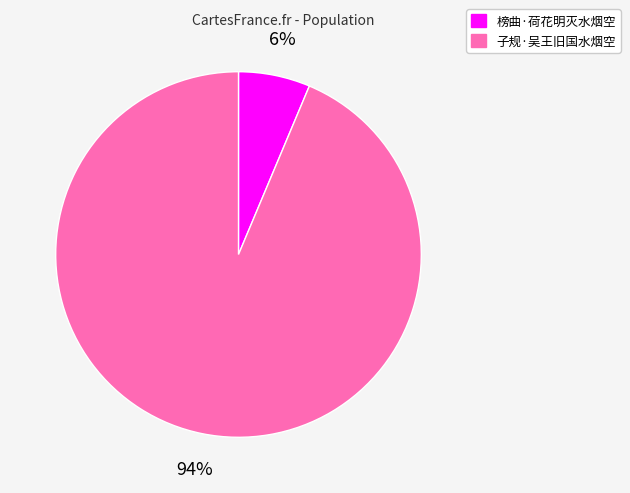

True or false: 榜曲·荷花明灭水烟空 accounts for 1% of the total.

False